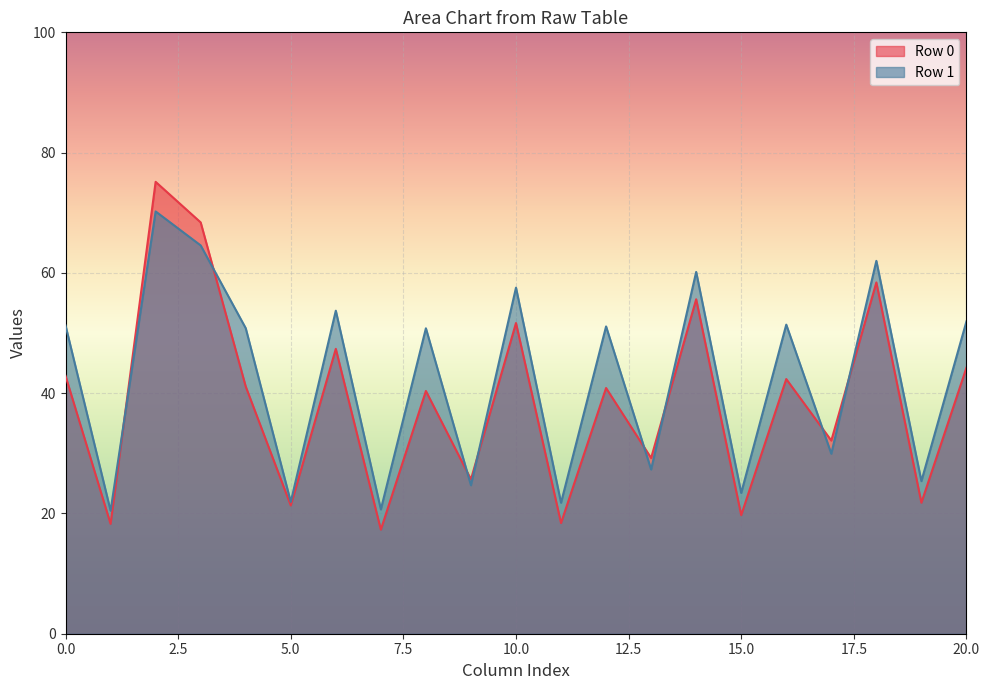

Which series has the largest range (max minus min)?

Row 0